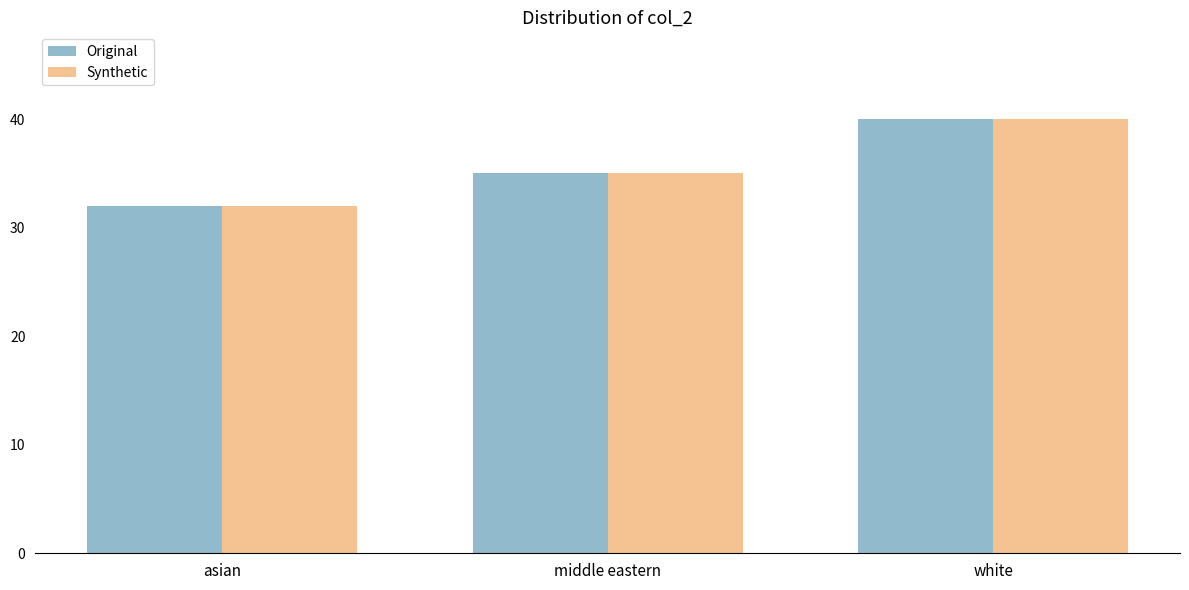

Is the value of Original at asian greater than the value of Synthetic at middle eastern?

No